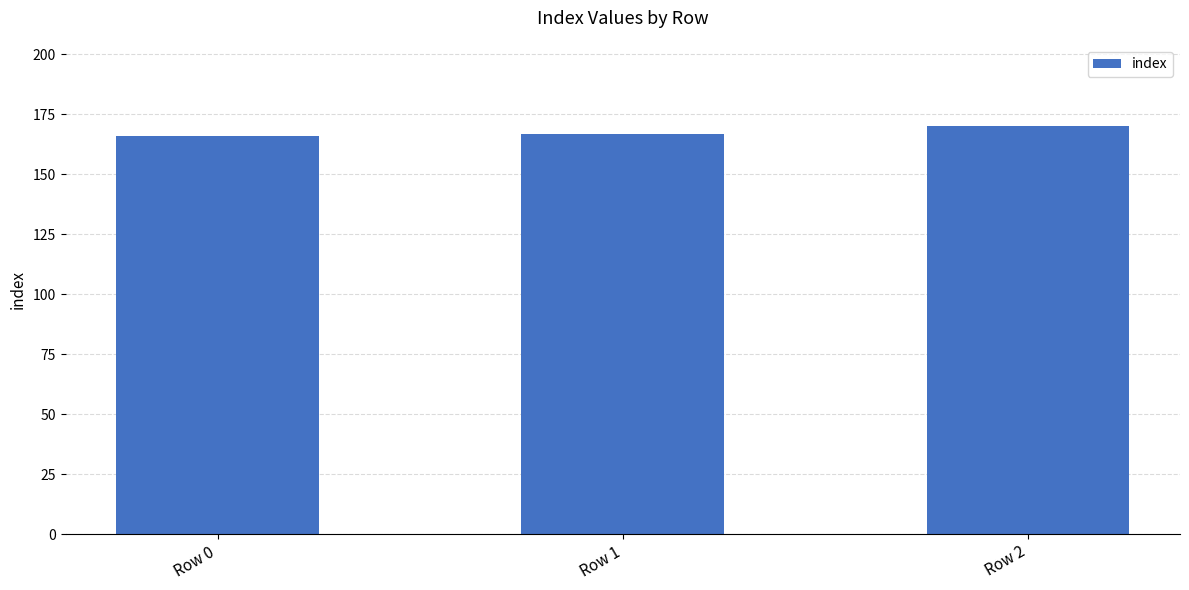

What is the value of the 1st bar from the left?

166